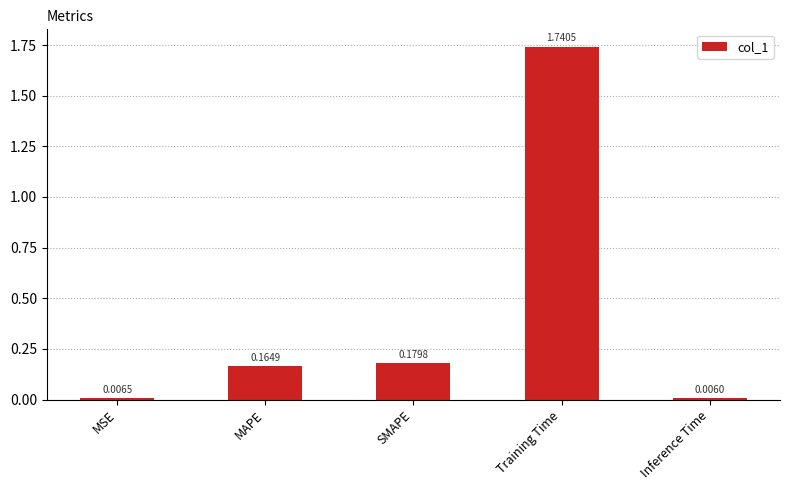

What is the sum of all values?

2.1